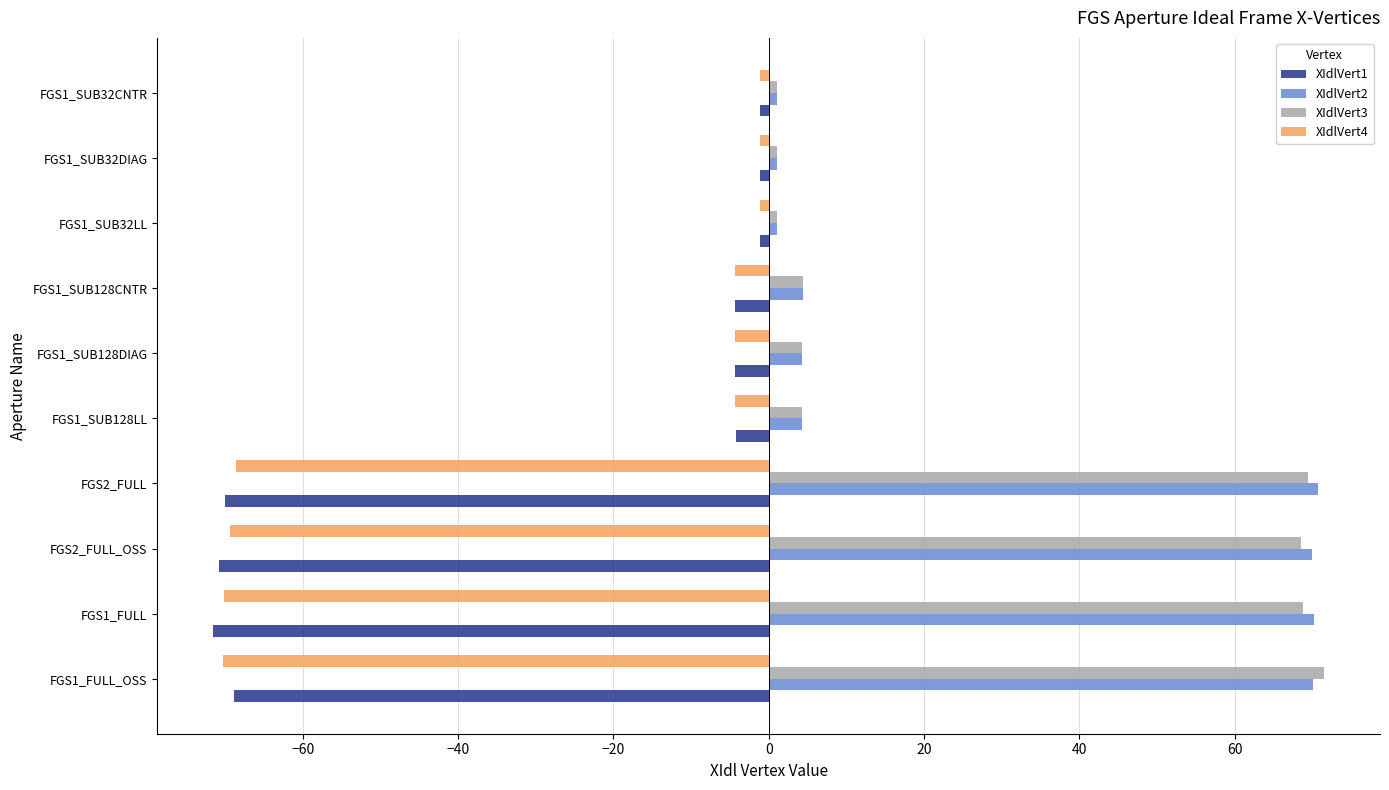

Is the value of XIdlVert4 at FGS1_SUB32DIAG greater than the value of XIdlVert1 at FGS1_SUB128CNTR?

Yes